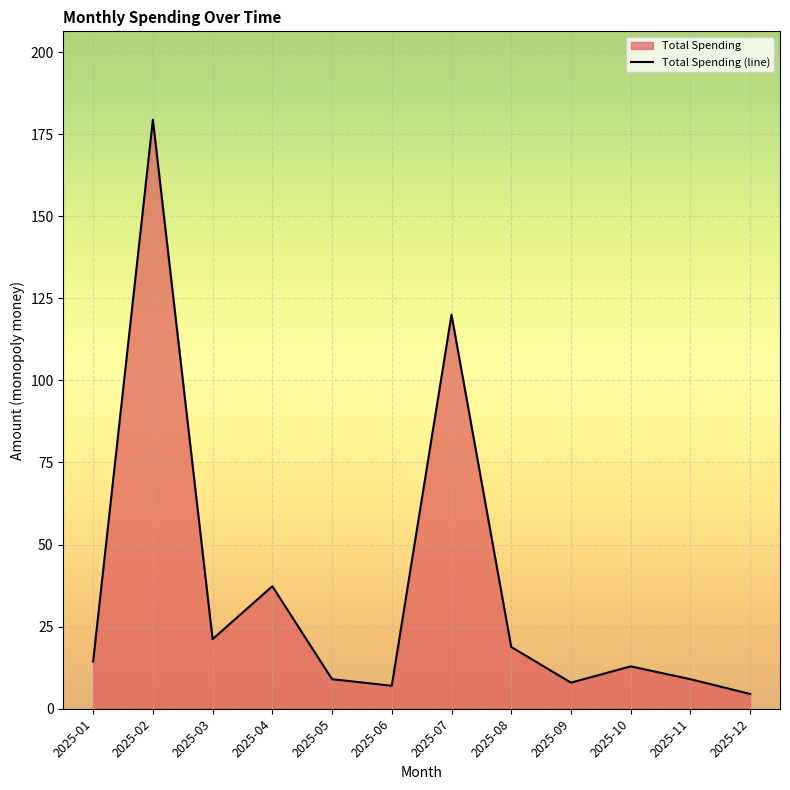

What is the smallest value displayed?

4.5